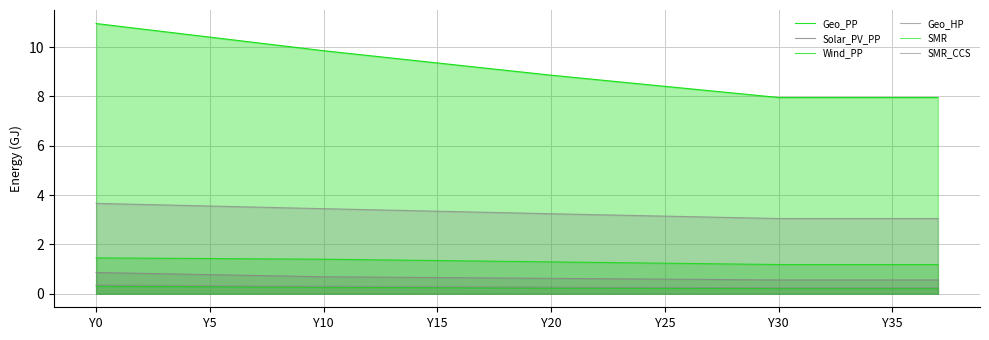

The value of Geo_HP at Y15 is 0.8. True or false?

False